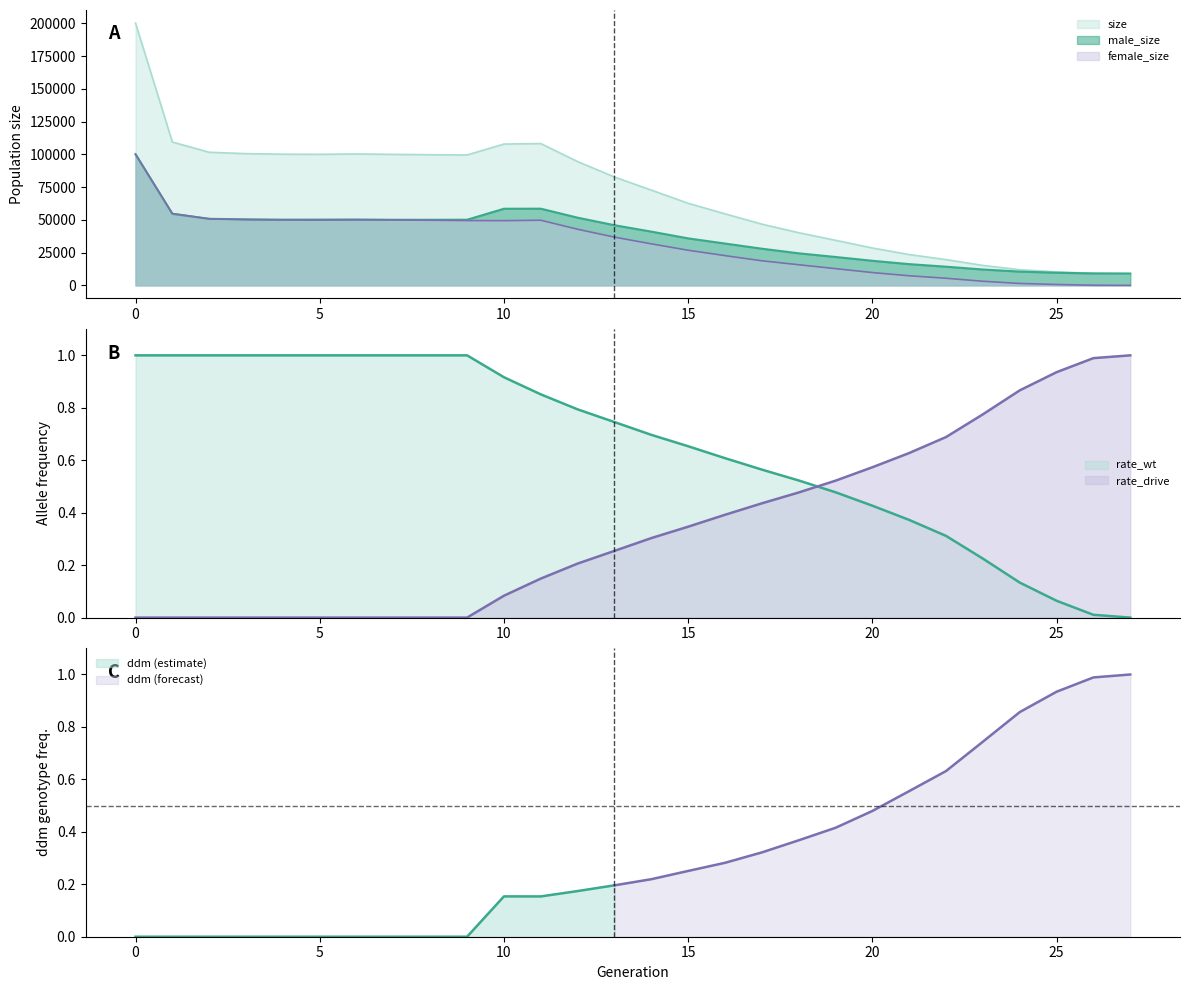

Which has a higher value, 11 or 15?

11